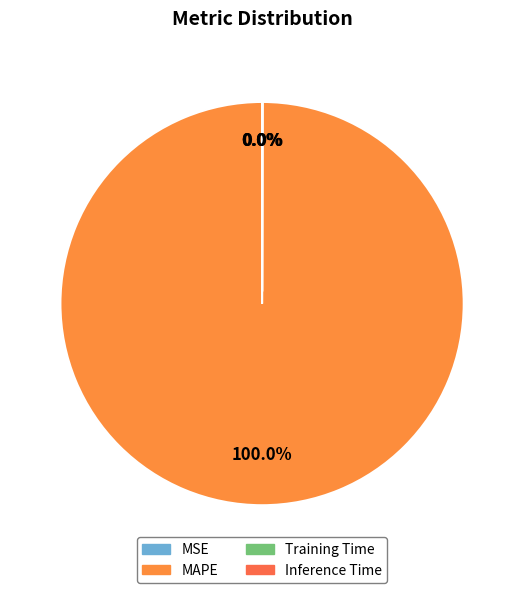

To the nearest percent, what percentage of the pie is MAPE?

100%